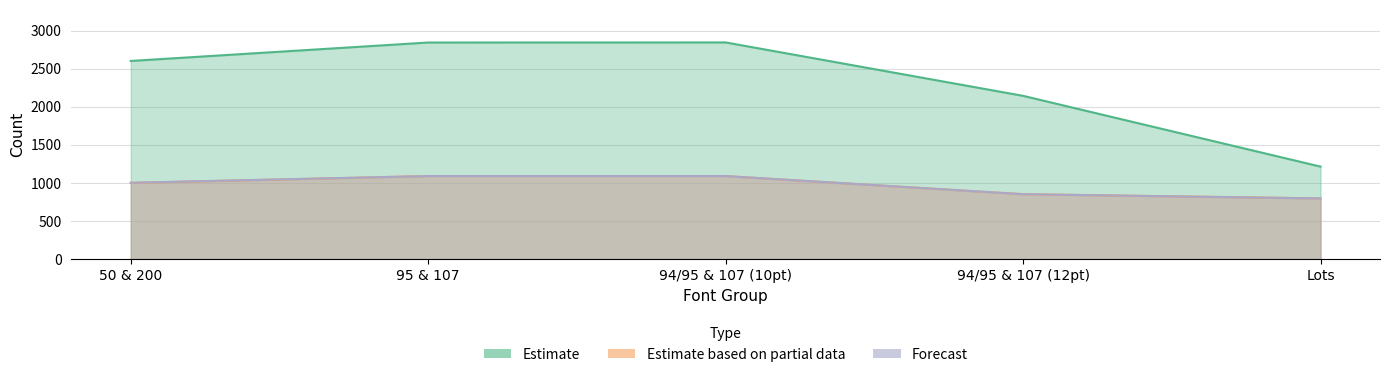

What are all the series names shown in the legend?

Estimate, Estimate based on partial data, Forecast